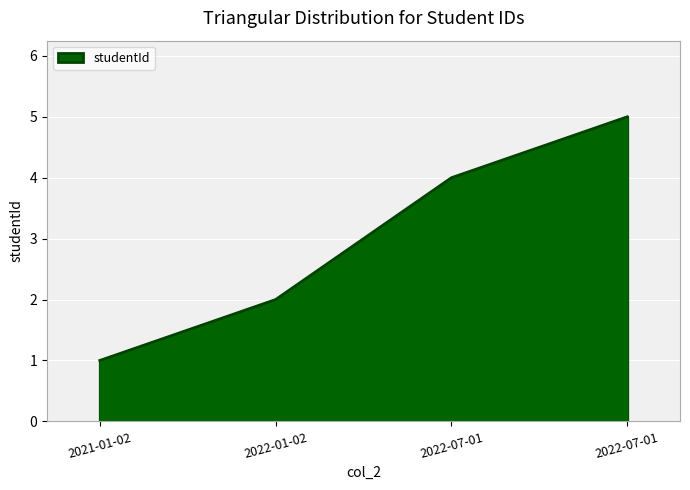

Is it true that the value at 2022-07-01 is 5?

True